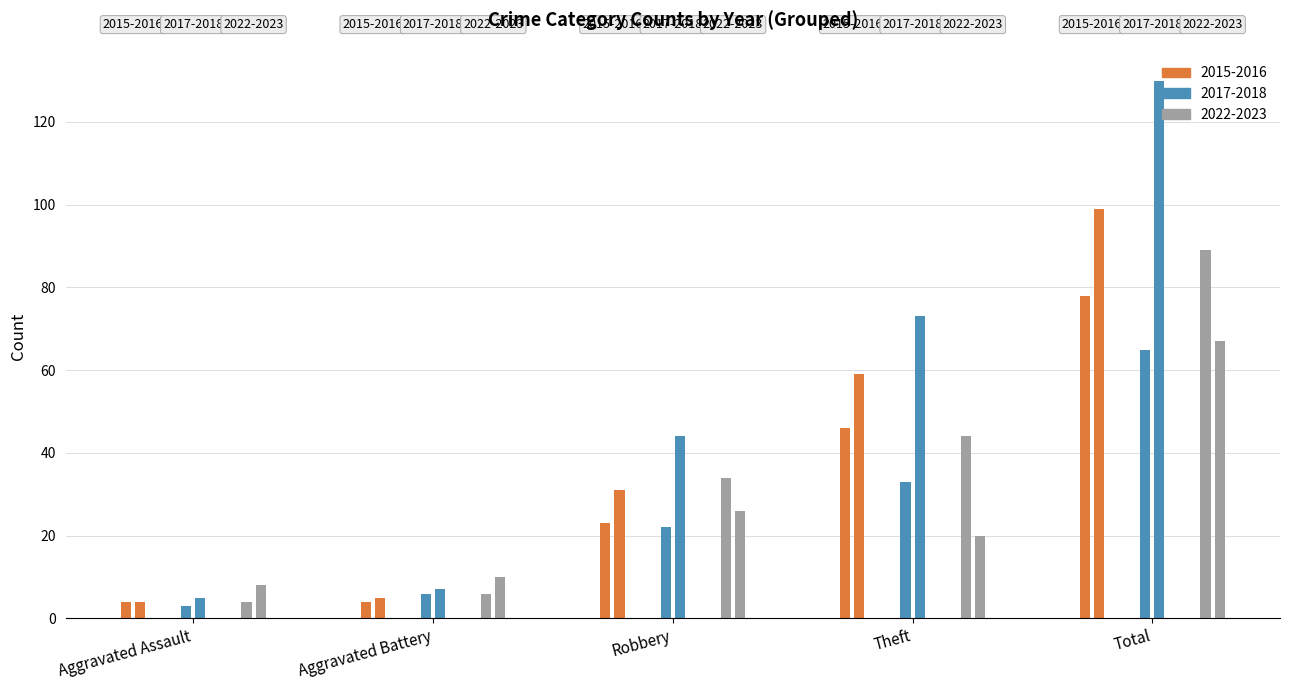

List the series in order of their peak value, highest first.

2018, 2016, 2022, 2015, 2023, 2017